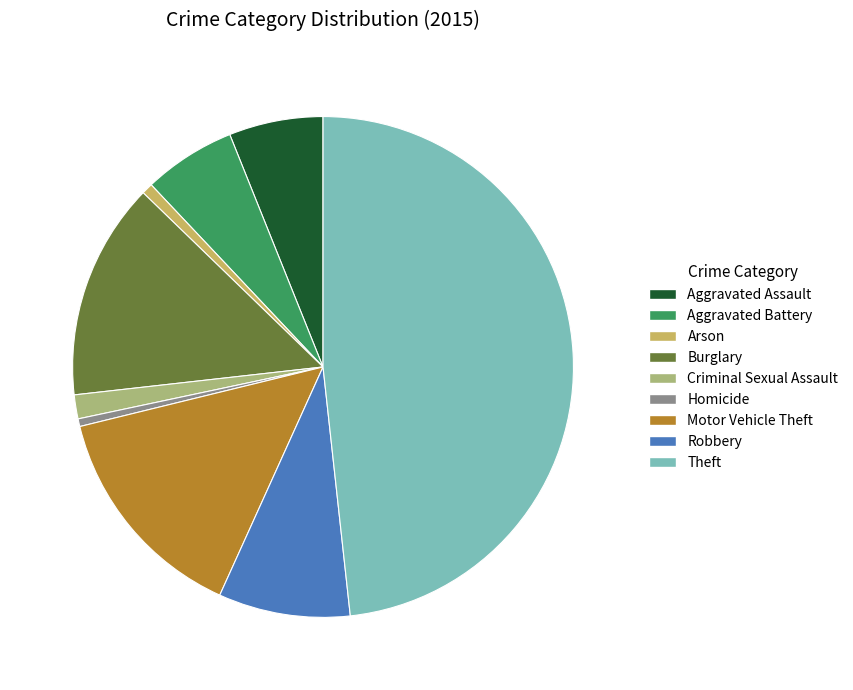

Between Aggravated Assault and Motor Vehicle Theft, which is larger?

Motor Vehicle Theft